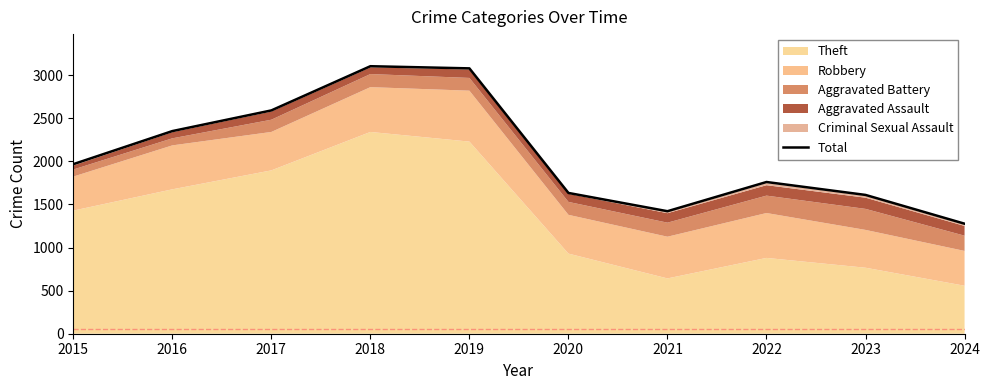

How many data points are above 1968?

4